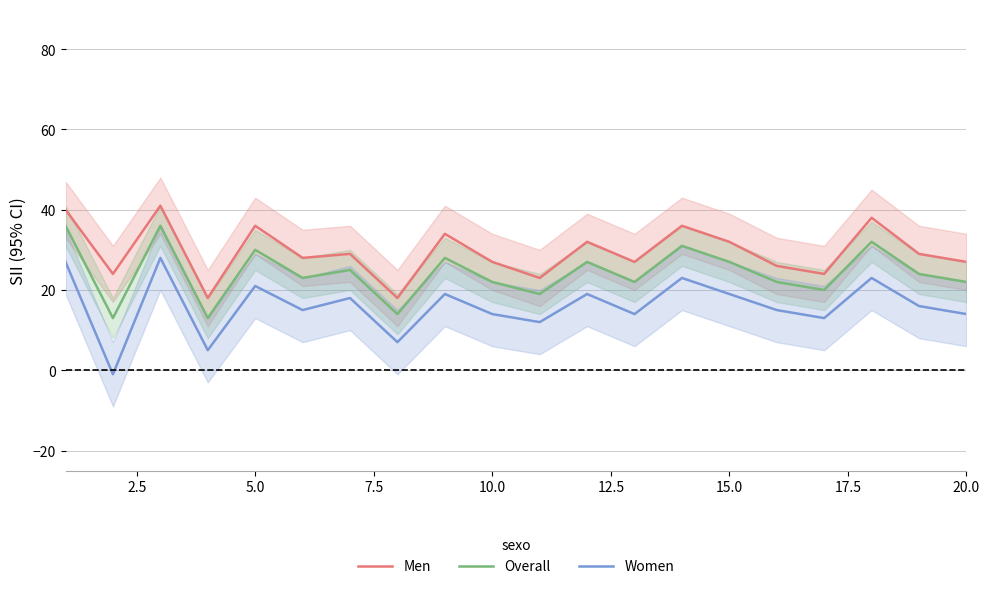

True or false: Men and Overall cross at least once.

False